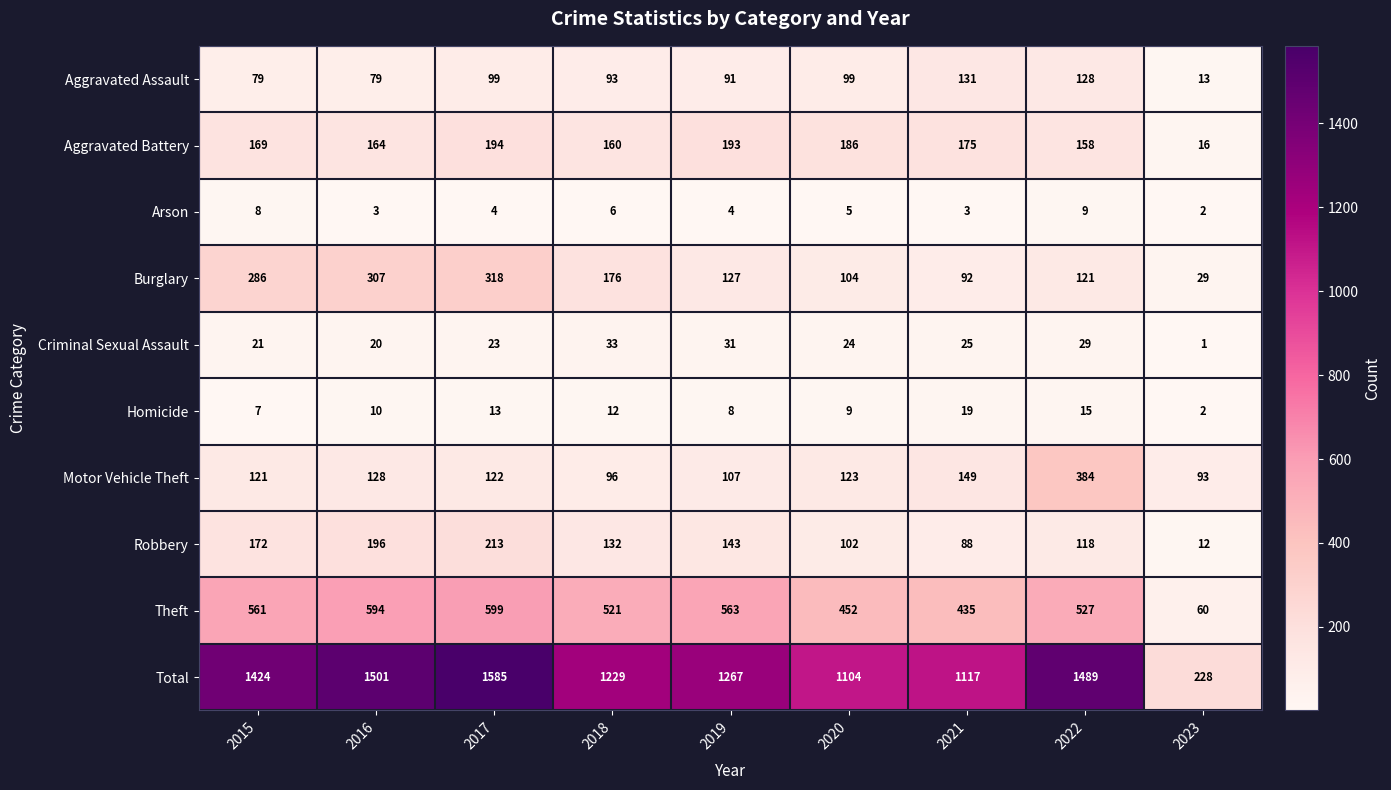

Is the value of Aggravated Battery at 2018 greater than the value of Arson at 2018?

Yes